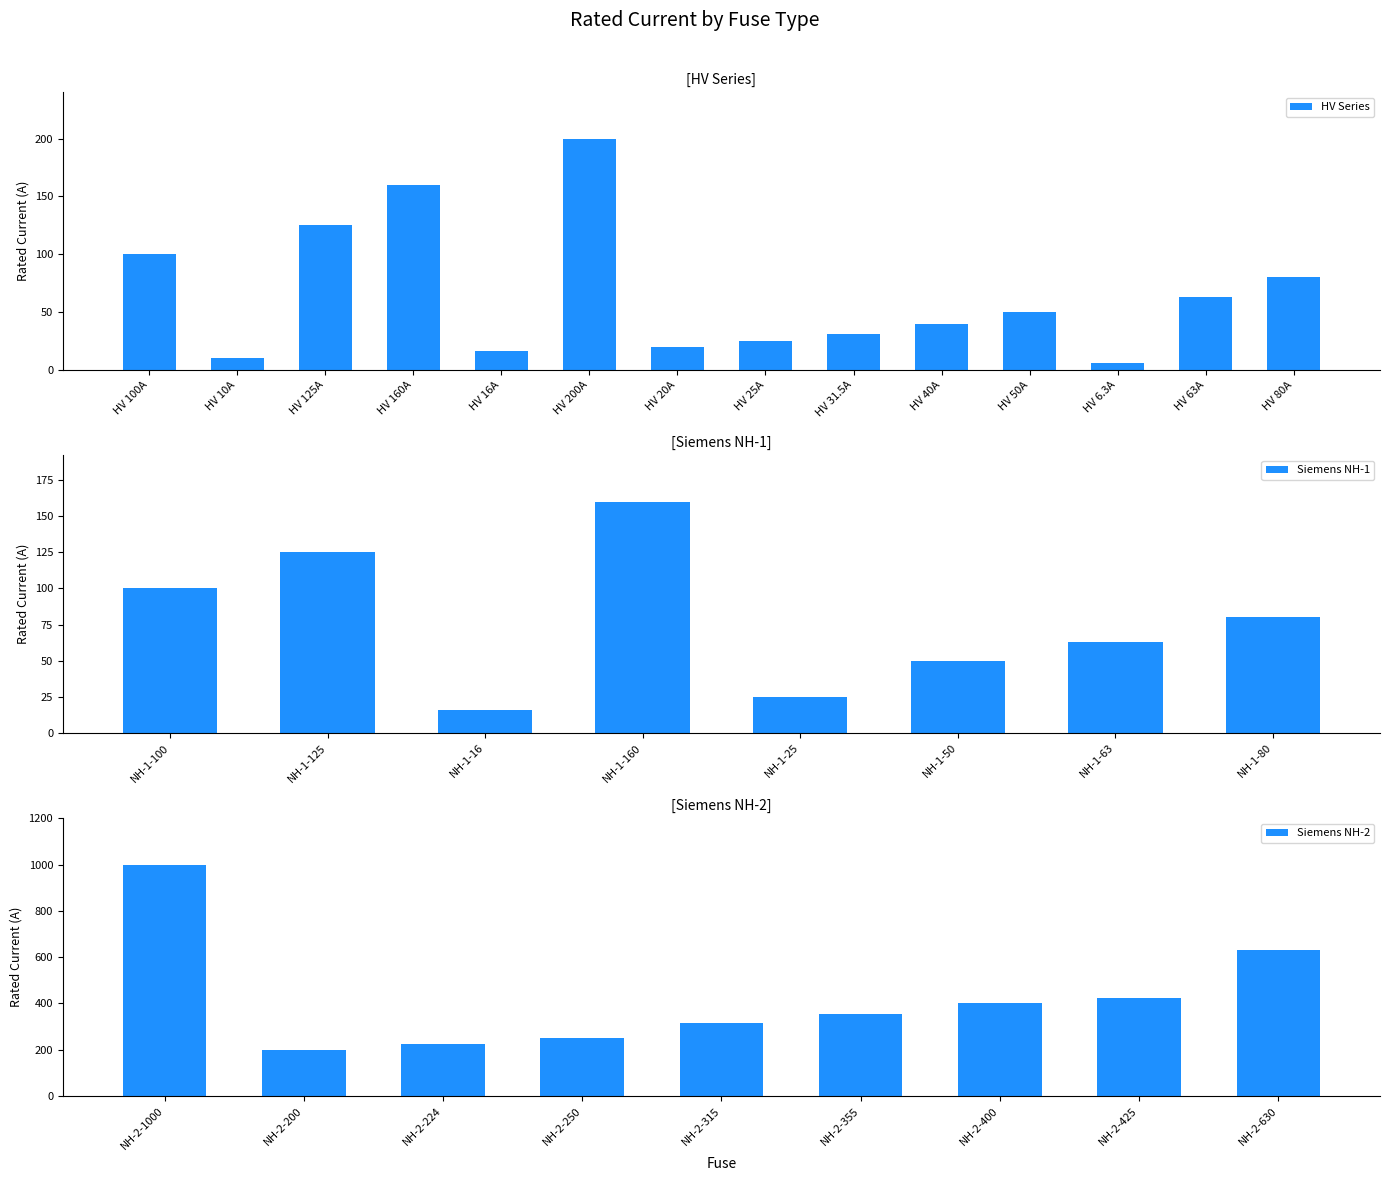

Does the chart contain any negative values?

No